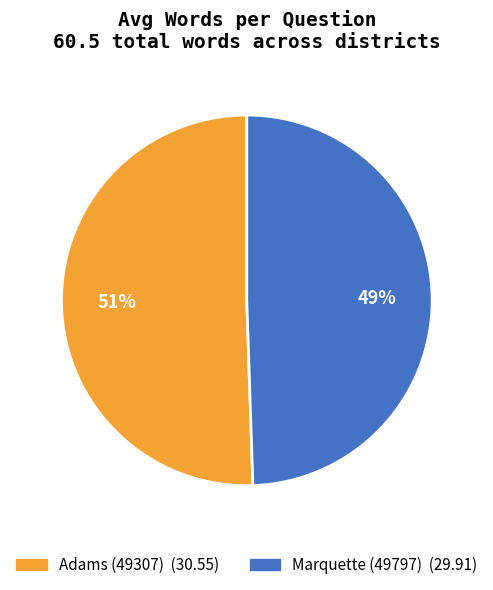

To the nearest percent, what is the combined percentage of Marquette (49797) and Adams (49307)?

100%